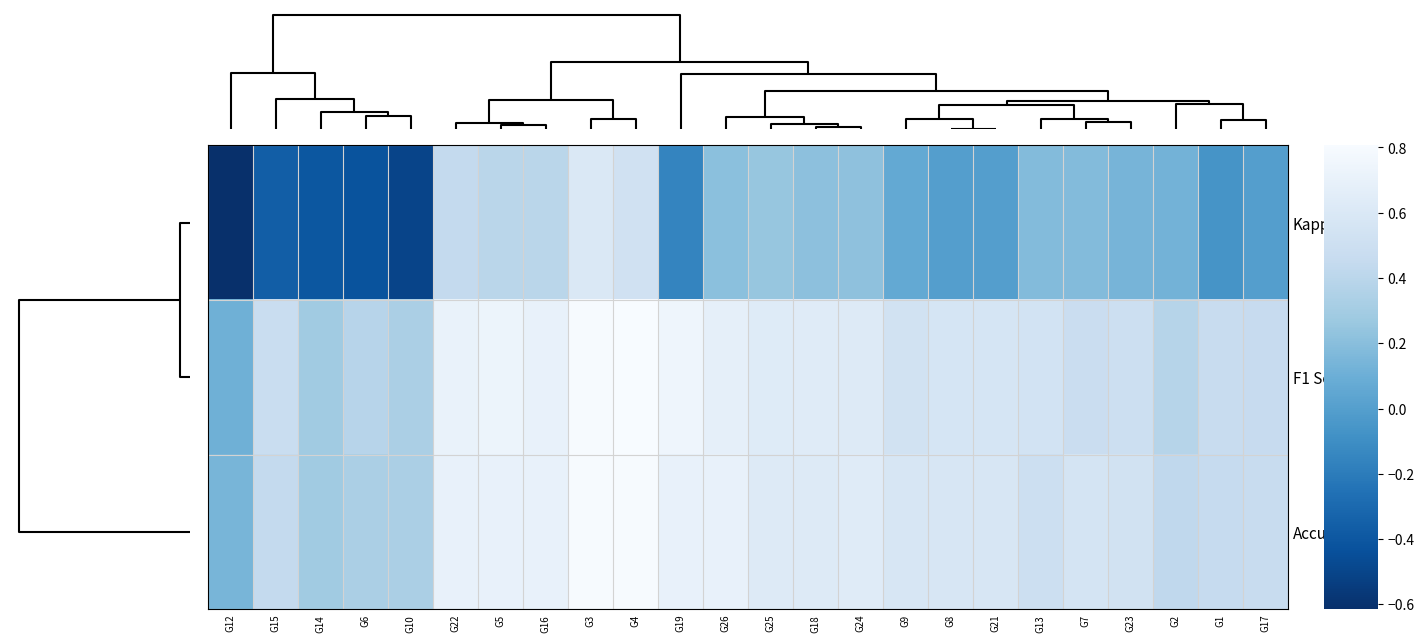

At G25, list the series in order from largest to smallest.

F1 Score, Accuracy, Kappa